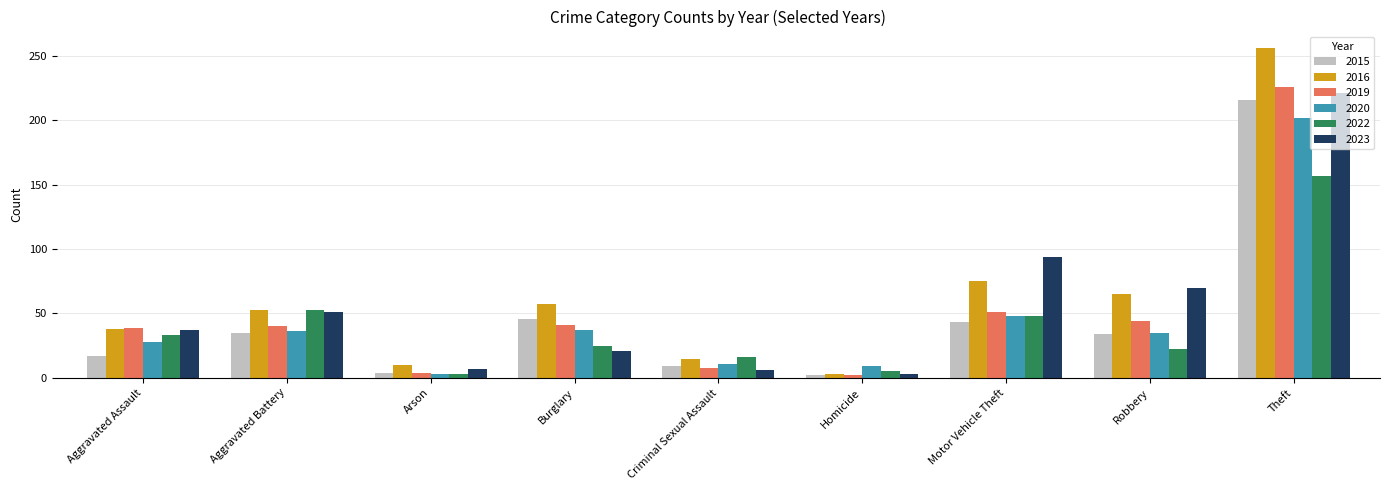

Between Aggravated Battery and Theft, which series saw the biggest shift?

2016